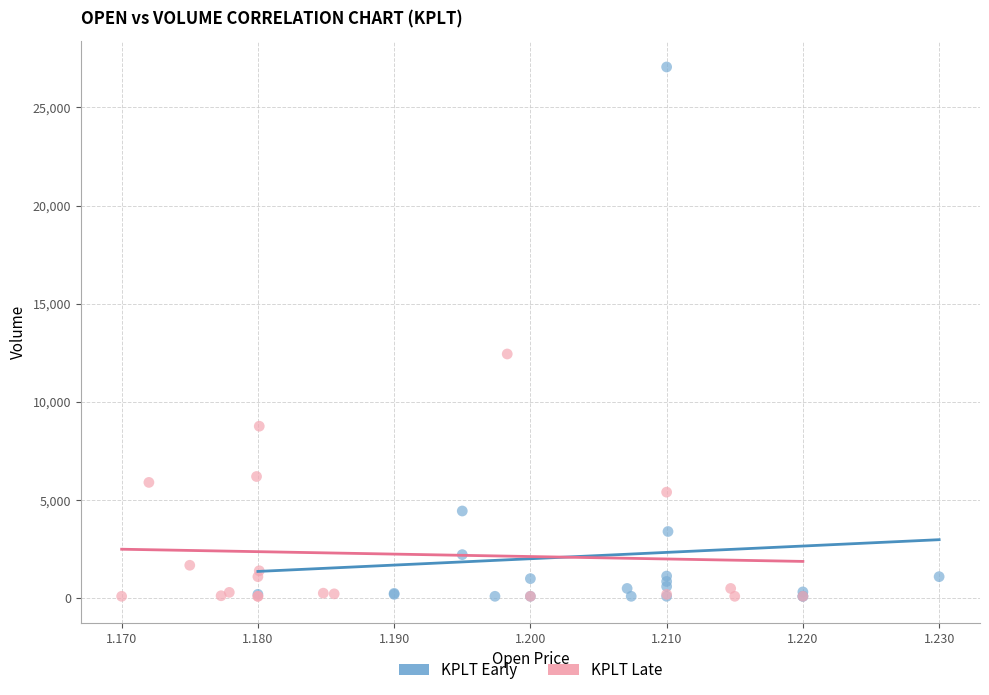

Which series reaches the maximum Y coordinate?

KPLT Early